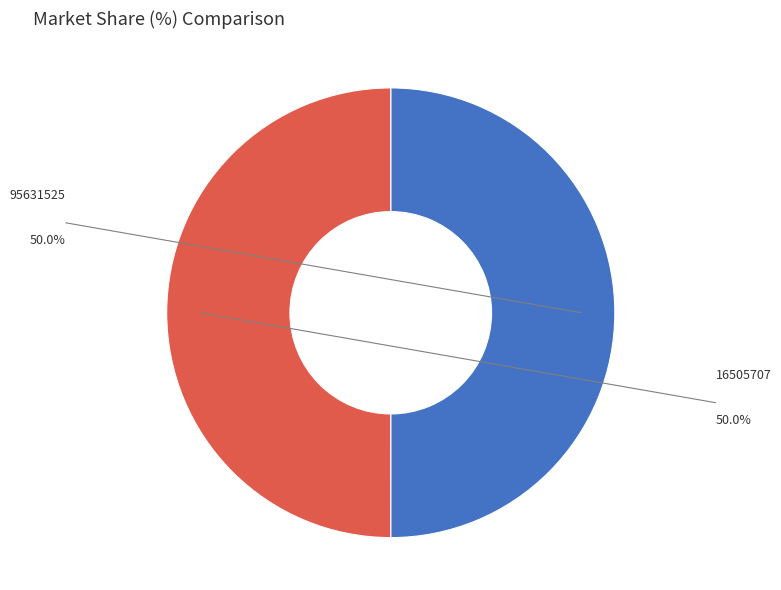

To the nearest percent, what portion does 95631525 represent?

50%